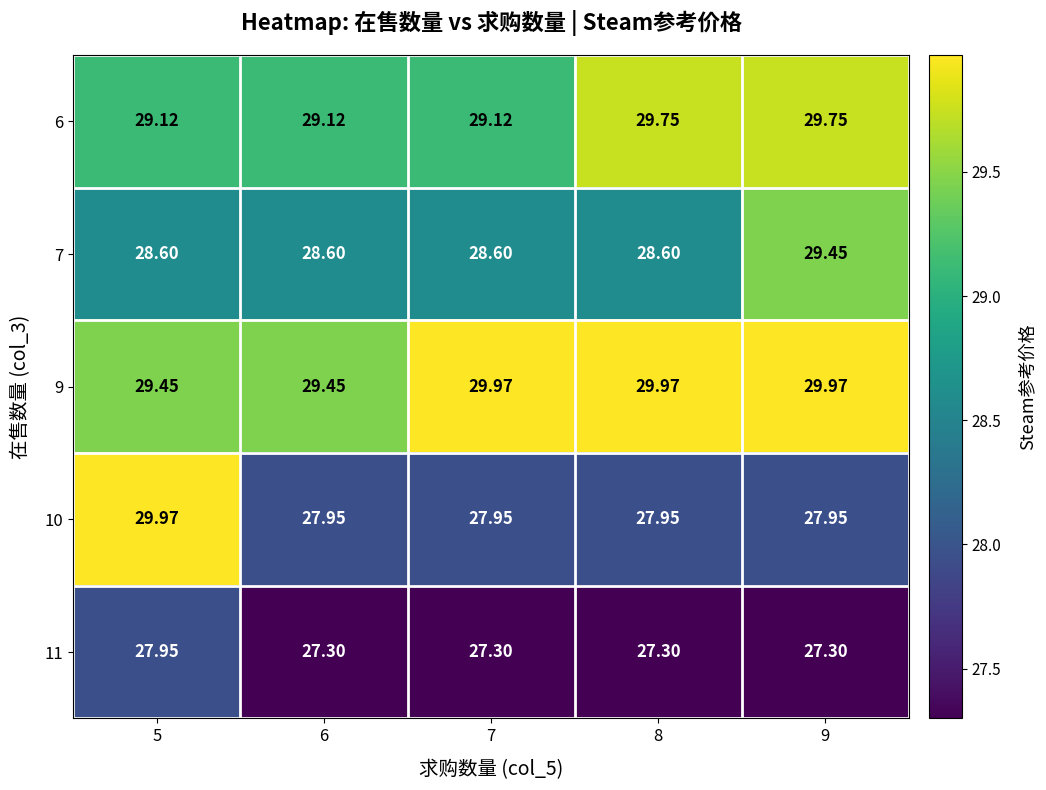

Is the value of 11 at 6 greater than the value of 6 at 6?

No